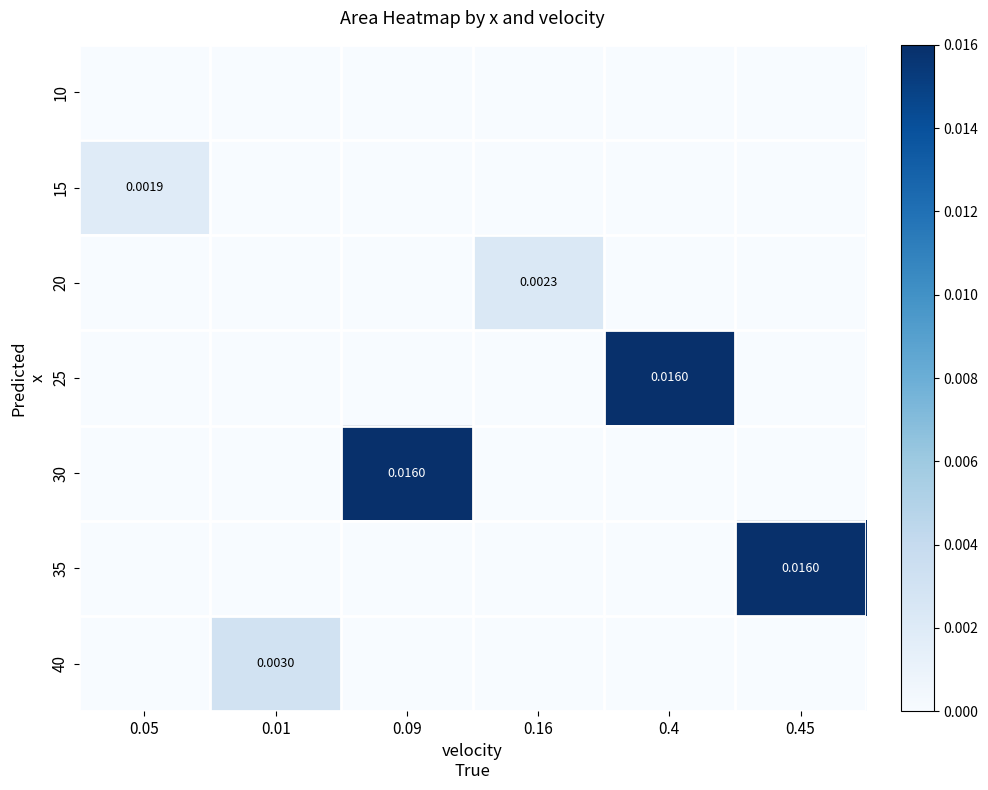

Which series has the widest spread of values?

35